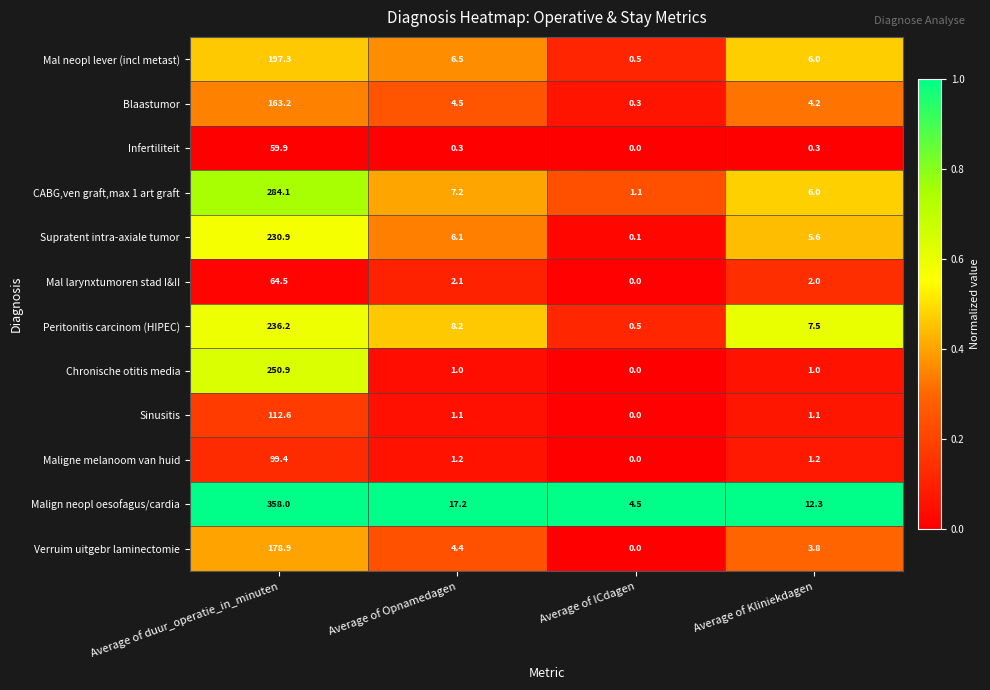

Rank the categories by Supratent intra-axiale tumor value from highest to lowest.

Average of duur_operatie_in_minuten, Average of Opnamedagen, Average of Kliniekdagen, Average of ICdagen